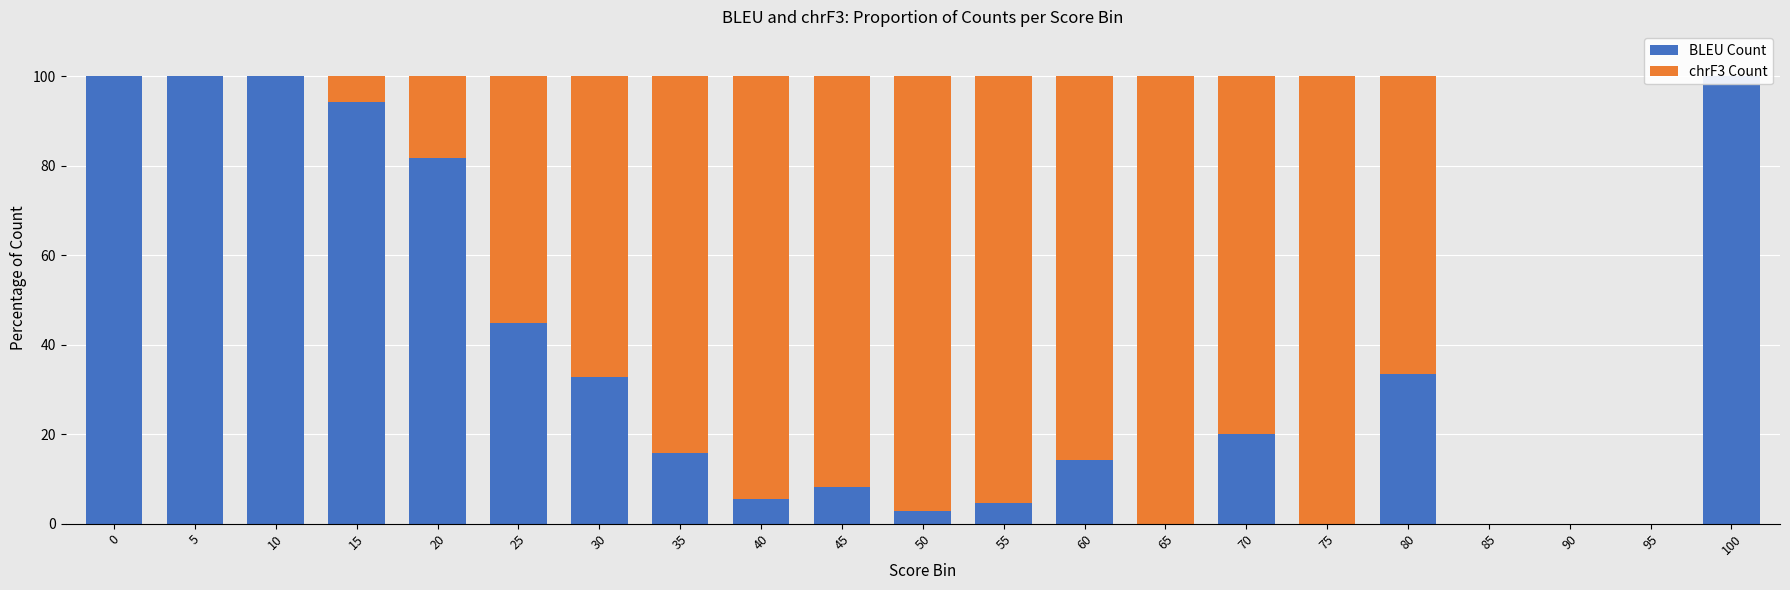

Between 45 and 85, which series saw the biggest shift?

chrF3 Count